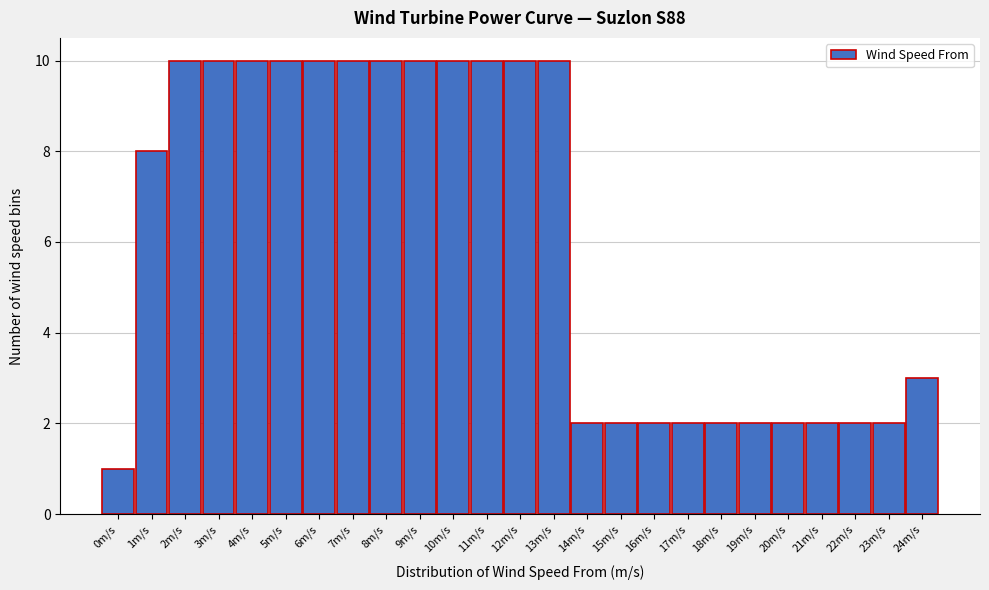

Reading left to right, transcribe all the data shown in this chart.

1	8	10	10	10	10	10	10	10	10	10	10	10	10	2	2	2	2	2	2	2	2	2	2	3